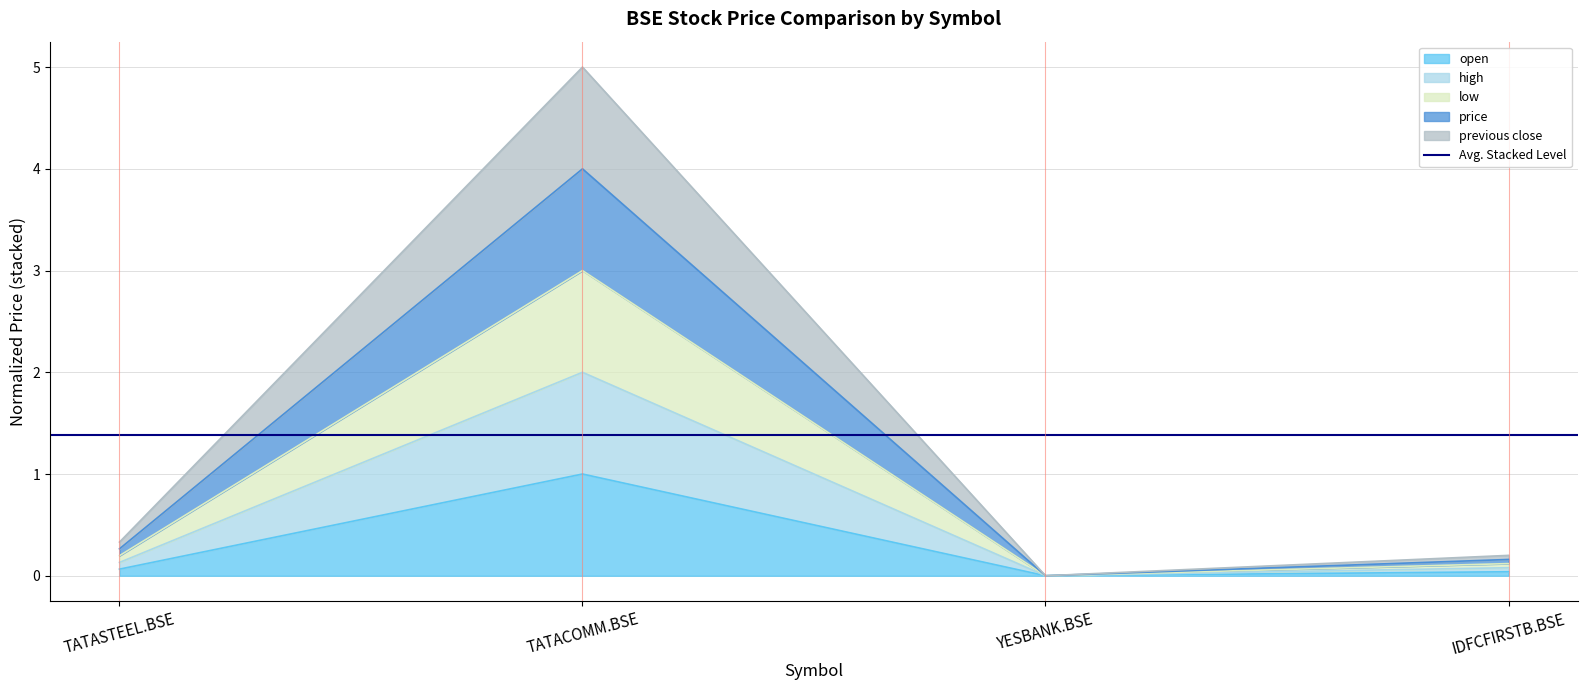

At which category does open reach its first local peak?

TATACOMM.BSE